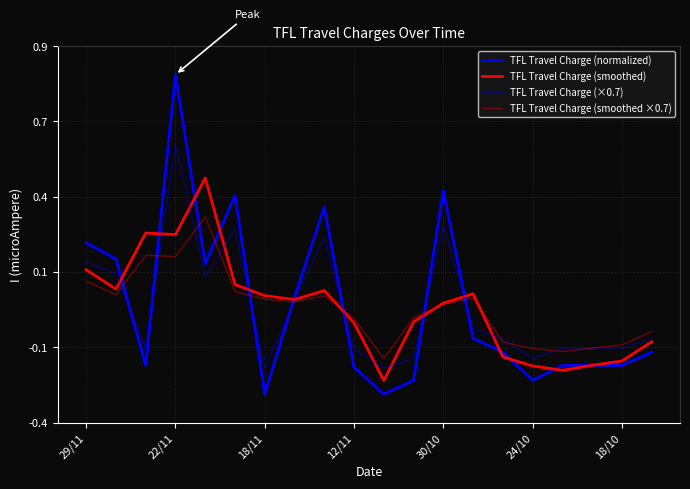

Does the chart display data point markers on the line(s)?

No